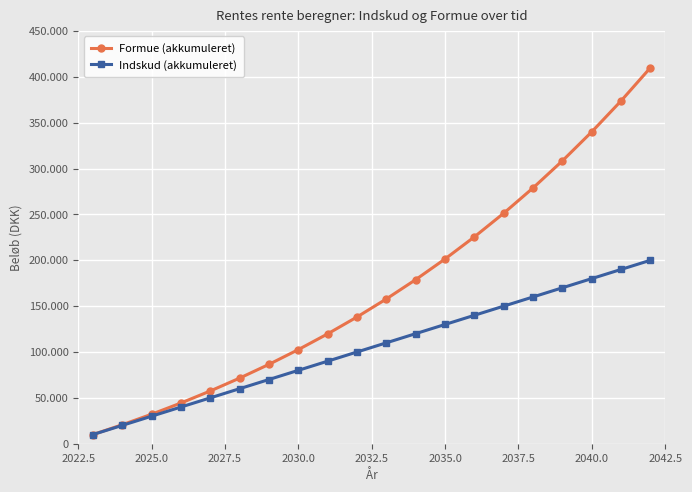

What is the highest value of the Formue (akkumuleret) series?

409954.9